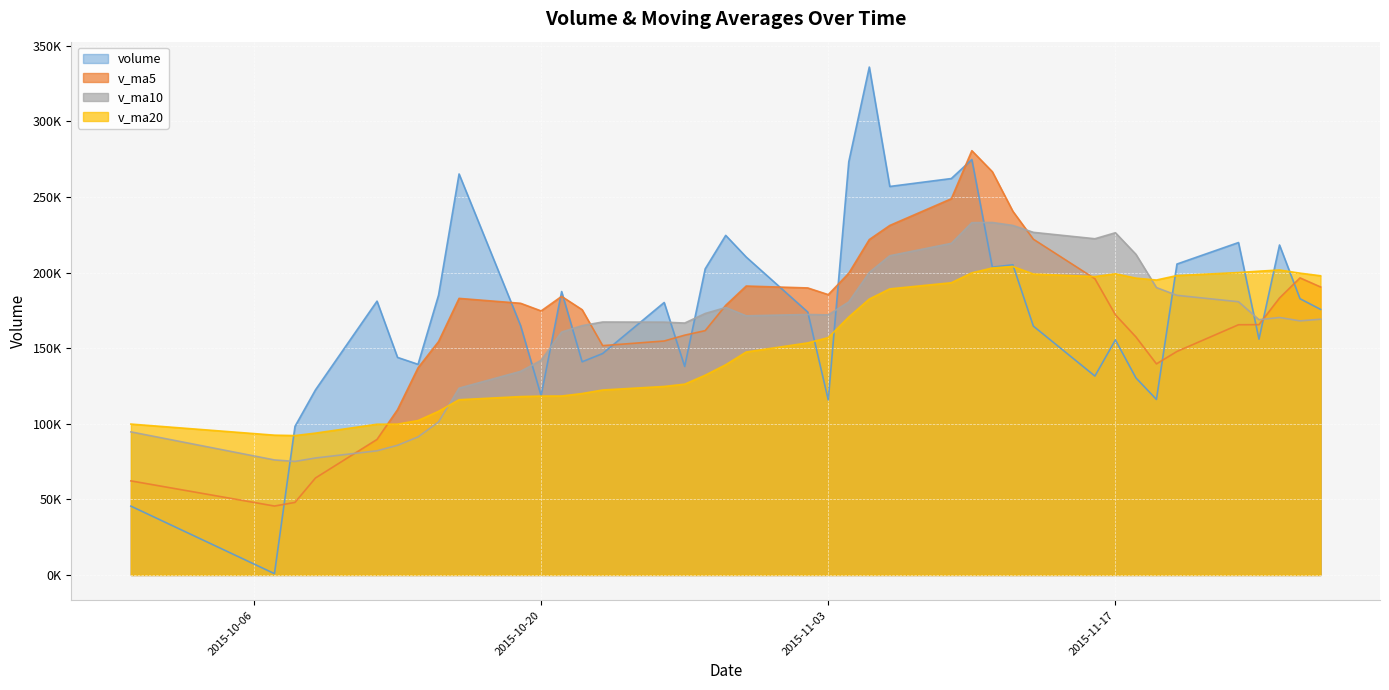

Where is the first local minimum for v_ma5?

2015-10-07